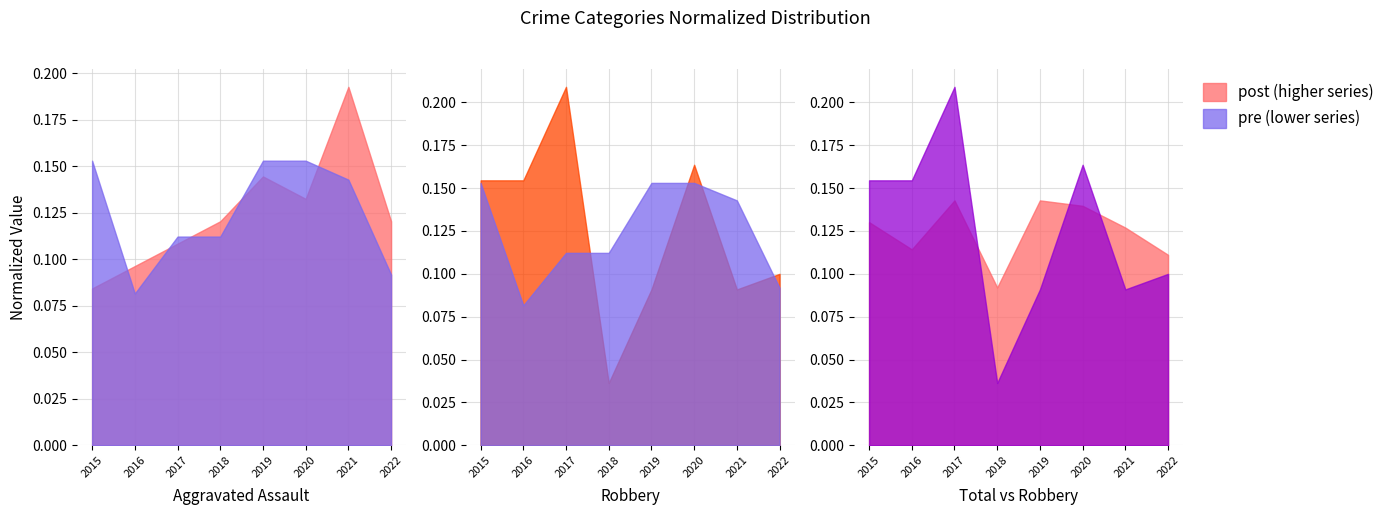

Does the chart display data point markers on the line(s)?

No